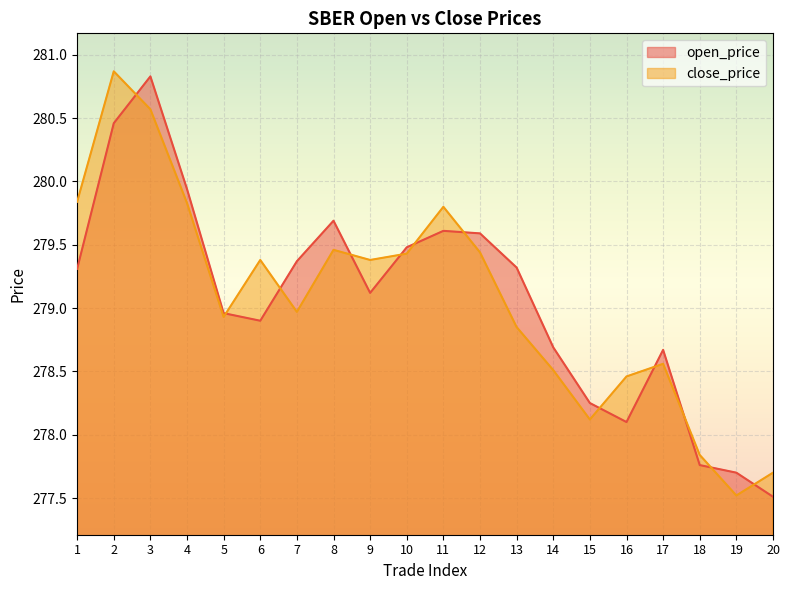

What is the value of the open_price point at the 16th from the left?

278.1